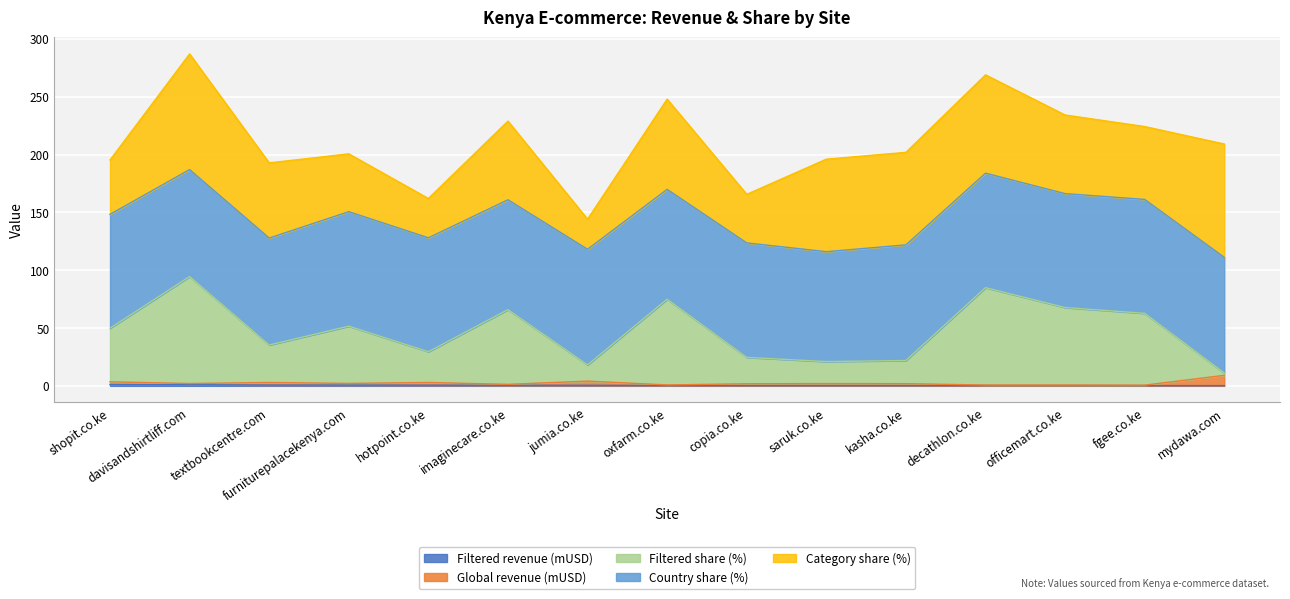

True or false: Global revenue (mUSD) and Filtered revenue (mUSD) intersect in this chart.

False